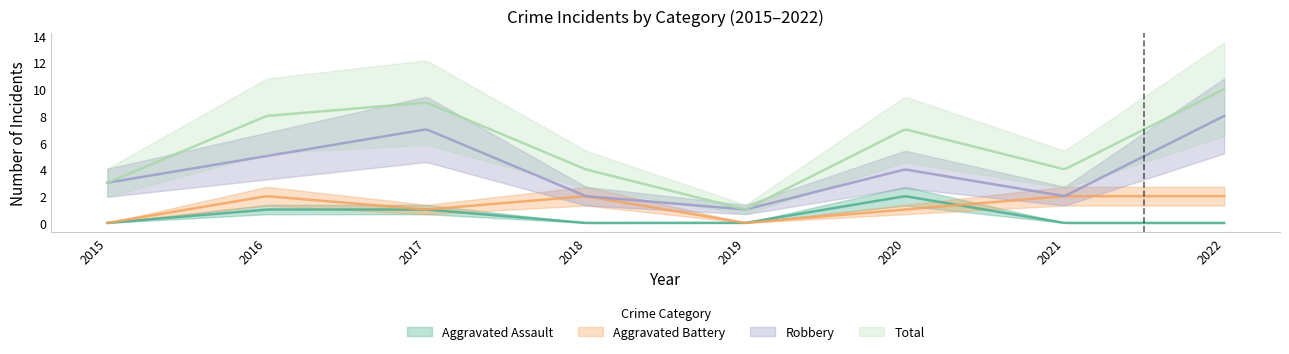

What is the value of the Robbery point at the 4th from the left?

2